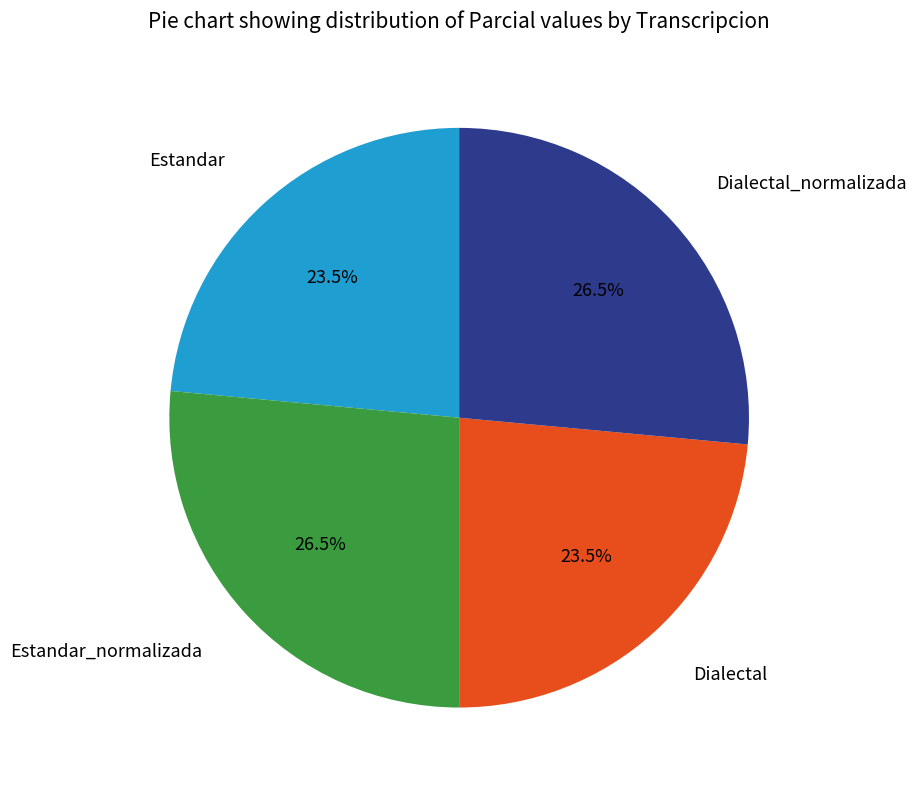

To the nearest percent, what is the difference between the largest and smallest slice percentages?

3%